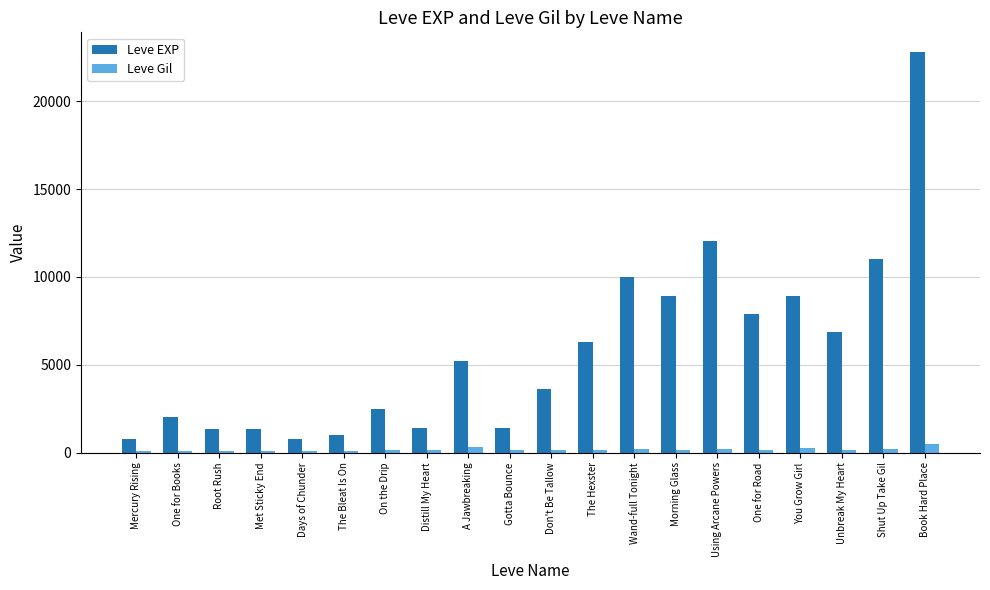

What are all the series names shown in the legend?

Leve EXP, Leve Gil